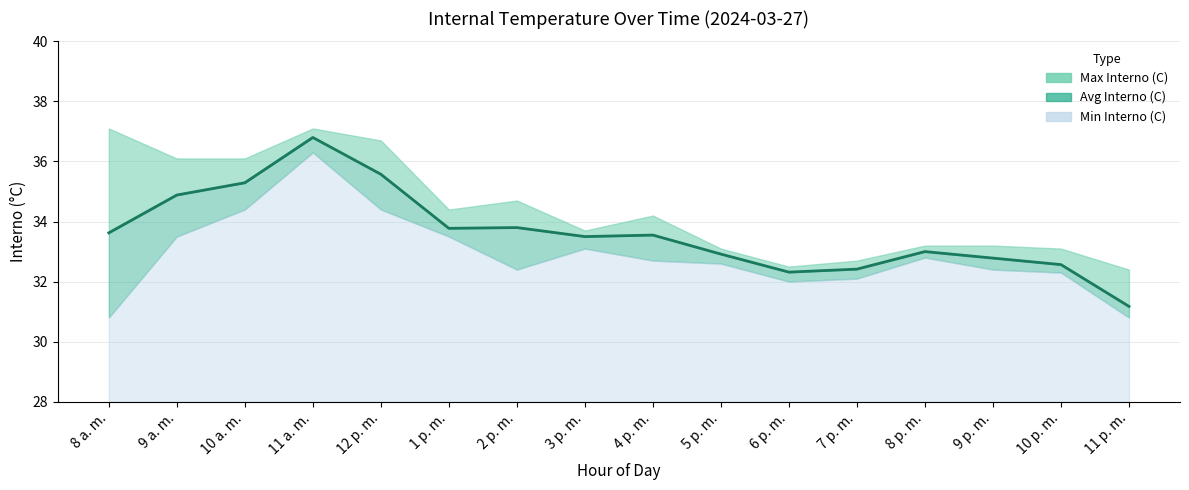

Which has a higher value, 11 p. m. or 8 a. m.?

8 a. m.